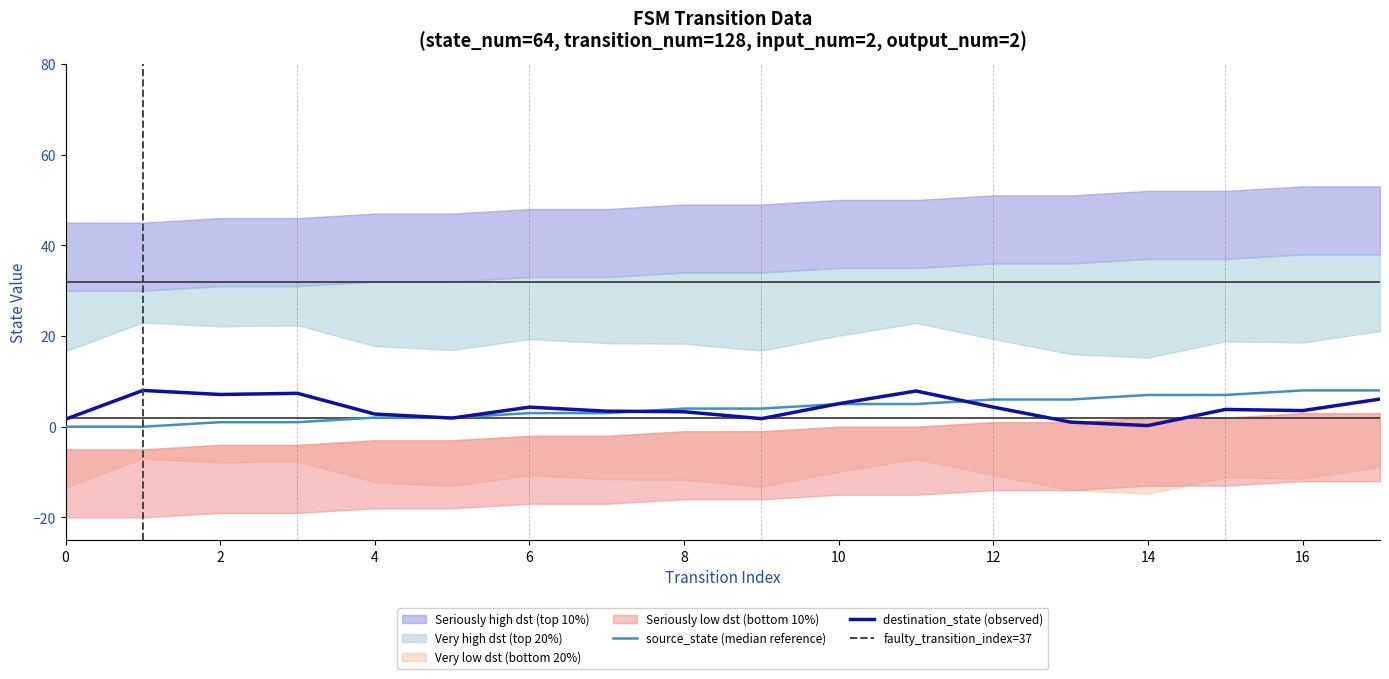

What is the maximum value for destination_state (observed)?

8.0